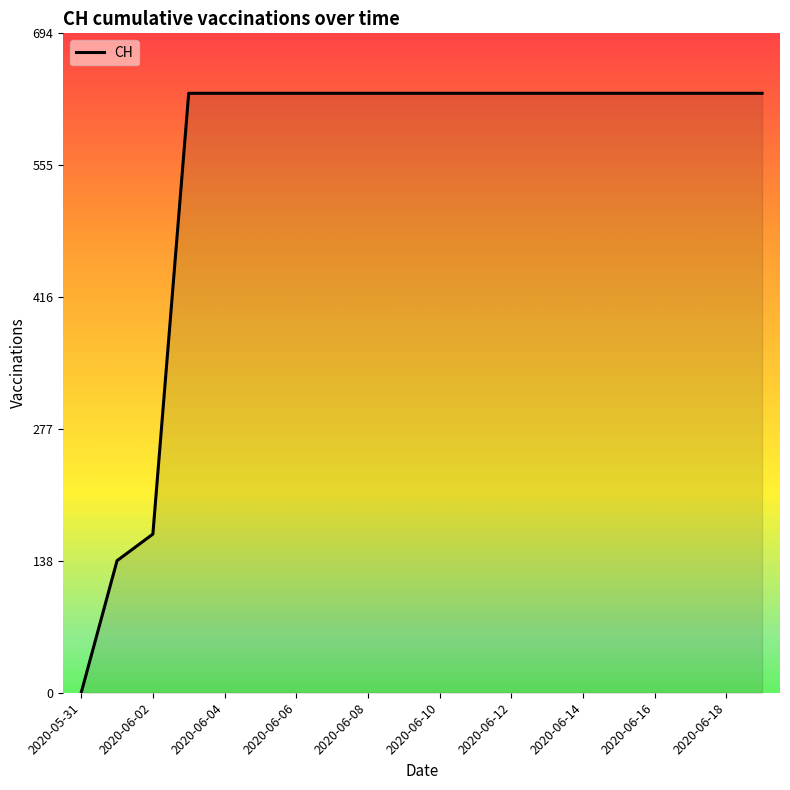

What is the sum of all values?

11033